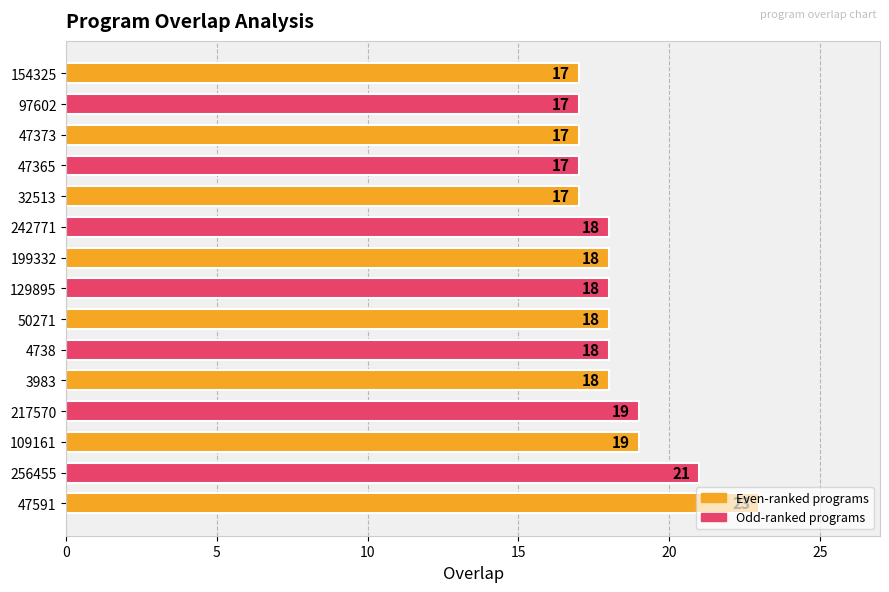

What is the sum of all values?

275